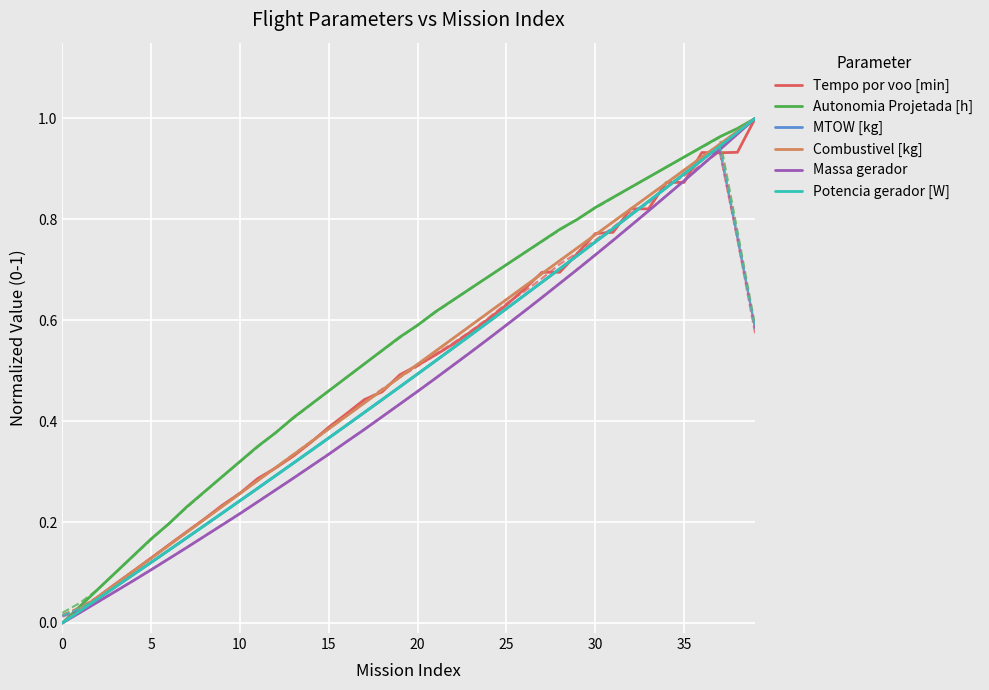

What is the difference between the Tempo por voo [min] values at 31 and 23?

0.2